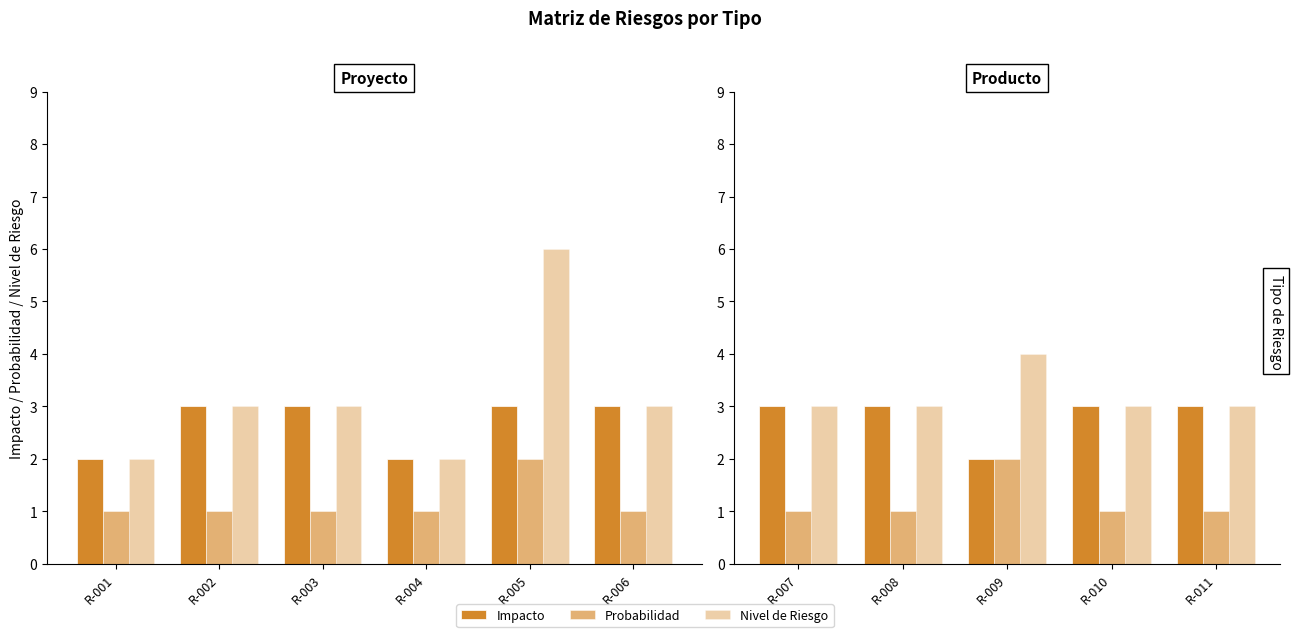

What is the value of the Probabilidad bar at the 2nd from the left?

1